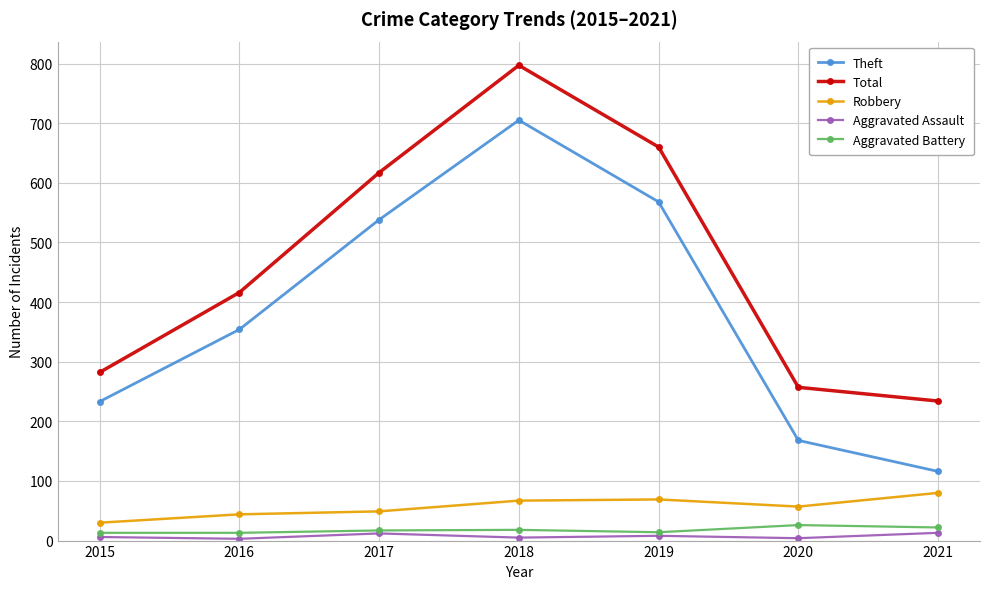

True or false: Total has a value of 282 at 2015.

True